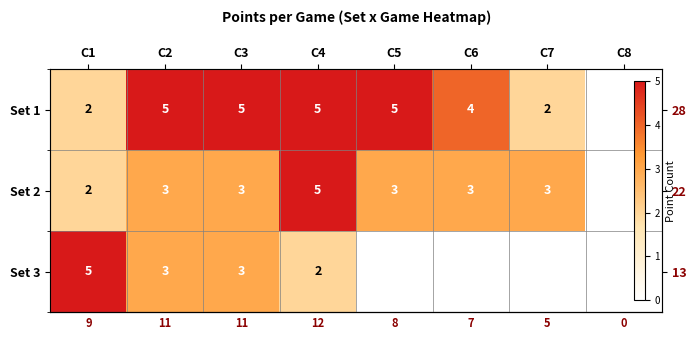

The row_2 series shows 3 at C4. True or false?

False